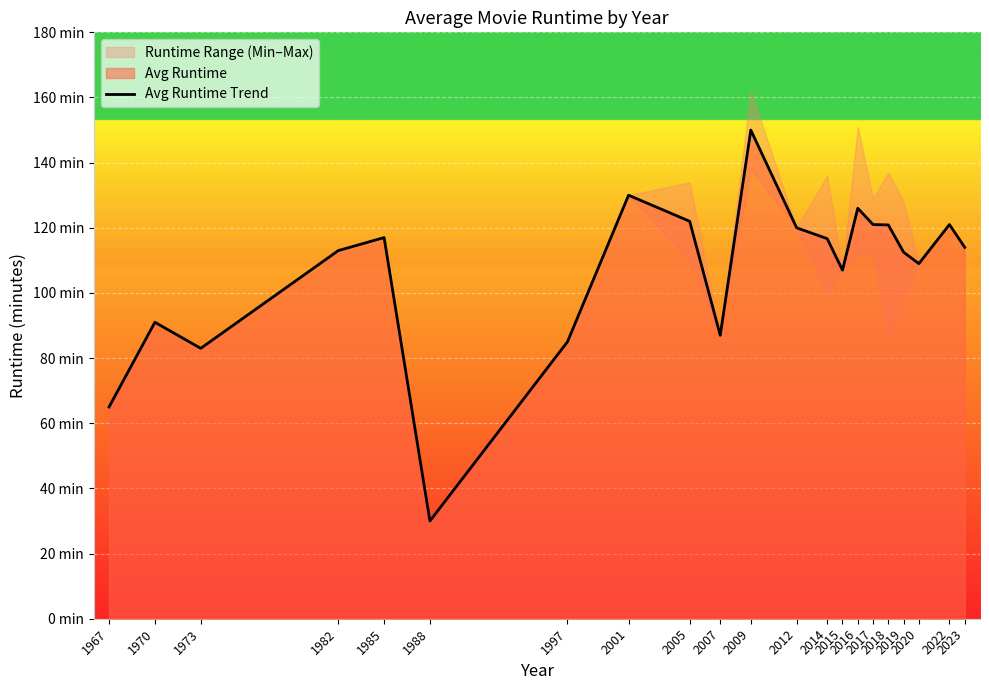

Between 1988 and 1973, which is larger?

1973